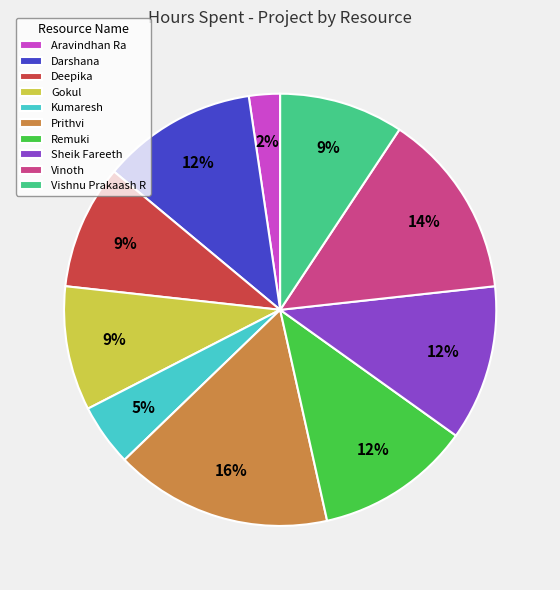

What is the smallest slice in the pie chart?

Aravindhan Ra